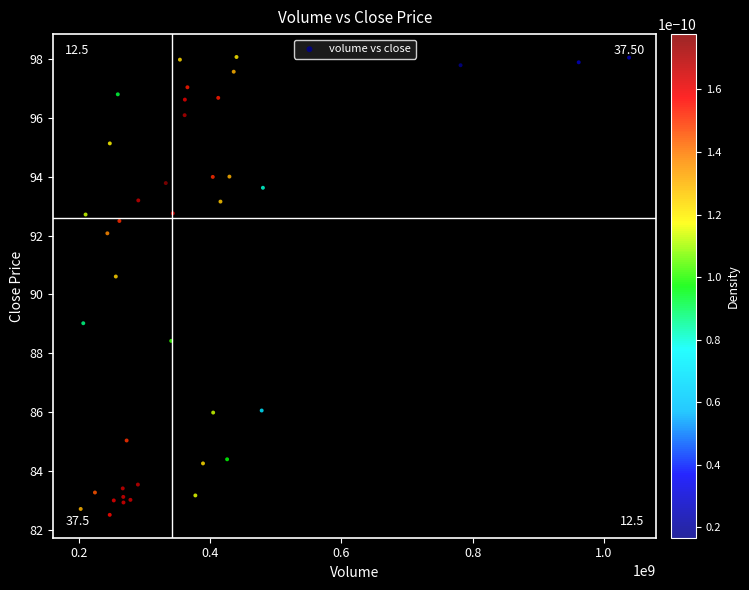

What Y value in the scatter plot is closest to 90?

90.6